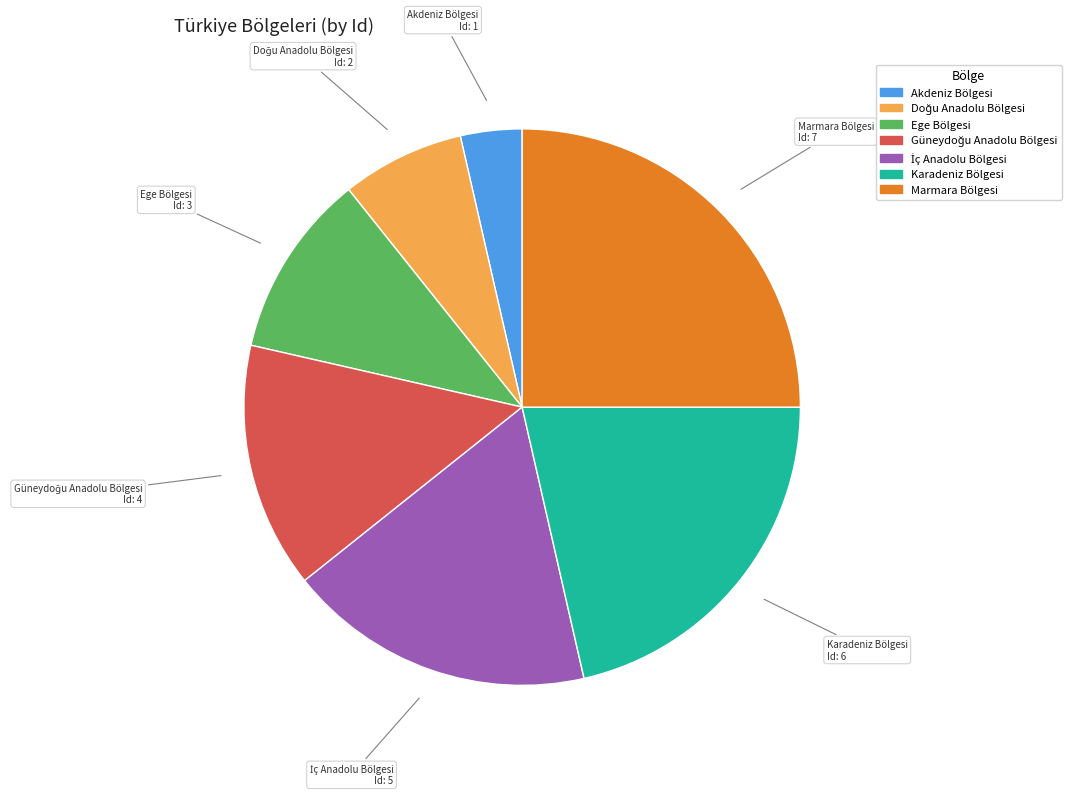

Is it true that Marmara Bölgesi is 25% of the pie?

True